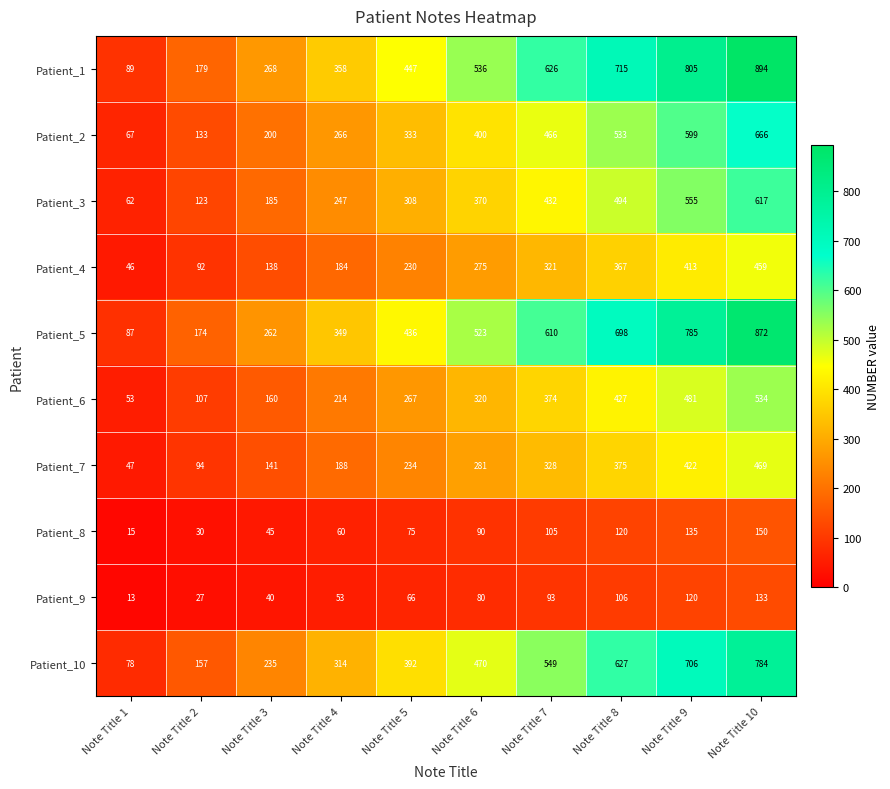

Which series has the largest range (max minus min)?

Patient_1